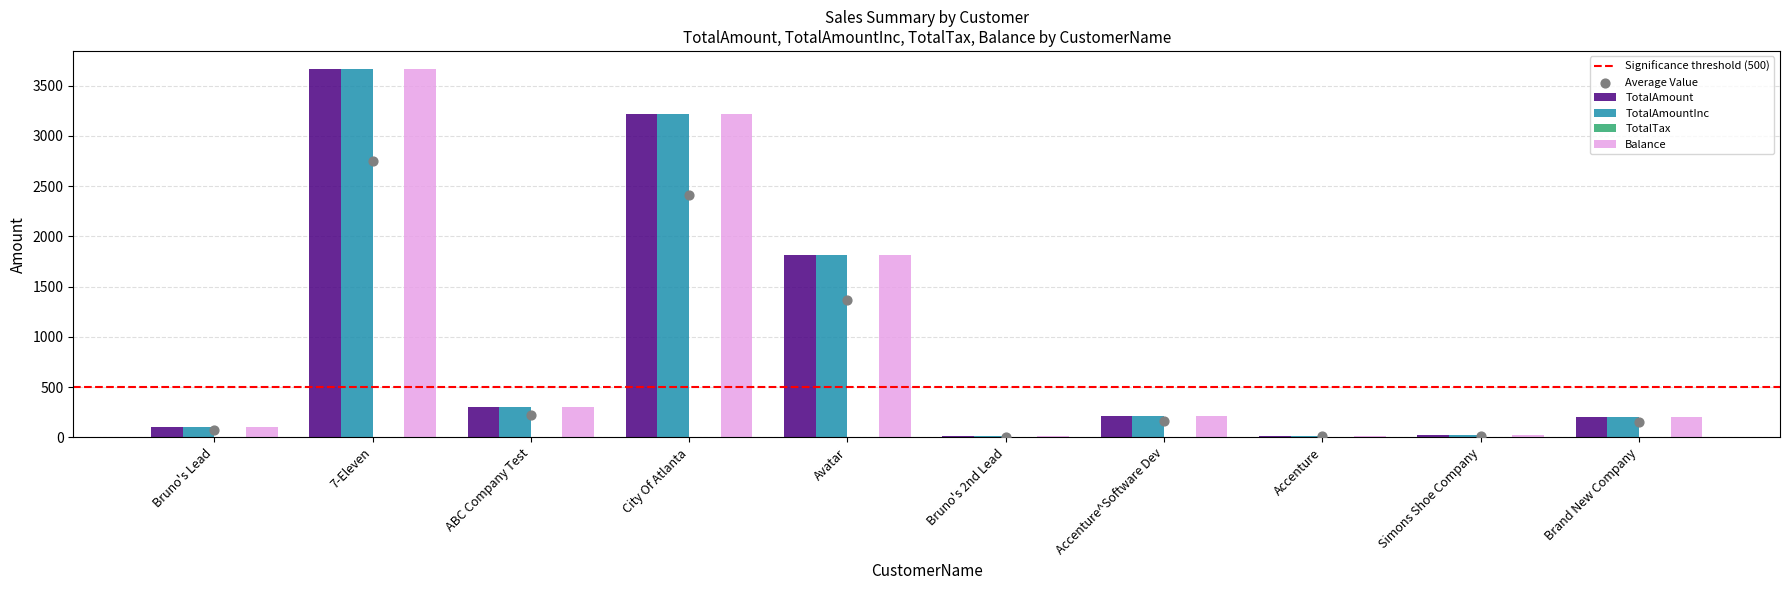

Which series contains the lowest Y value?

TotalTax